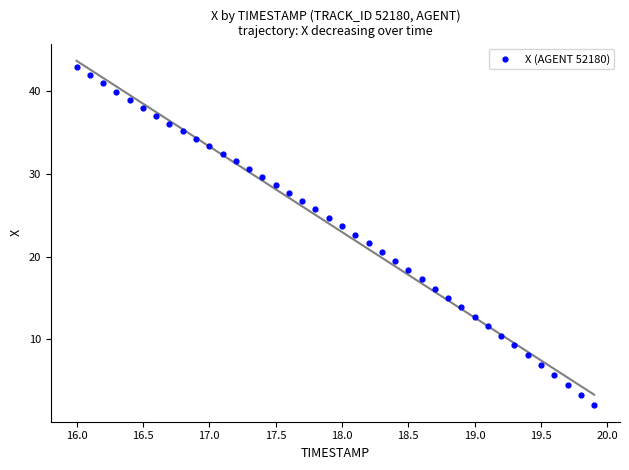

What is the range of X values (max minus min)?

3.9